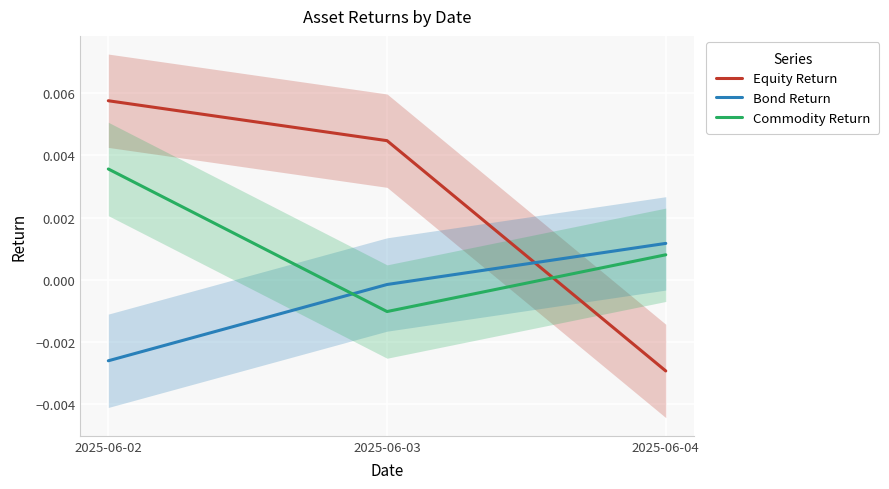

How many lines are shown in the chart?

3